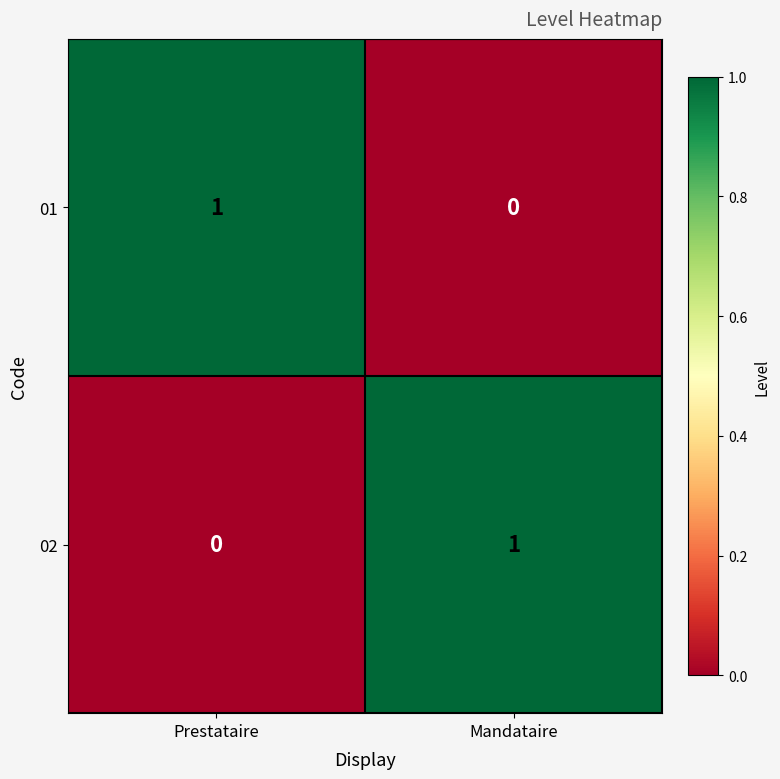

What is the difference between the highest and lowest values at Mandataire?

1